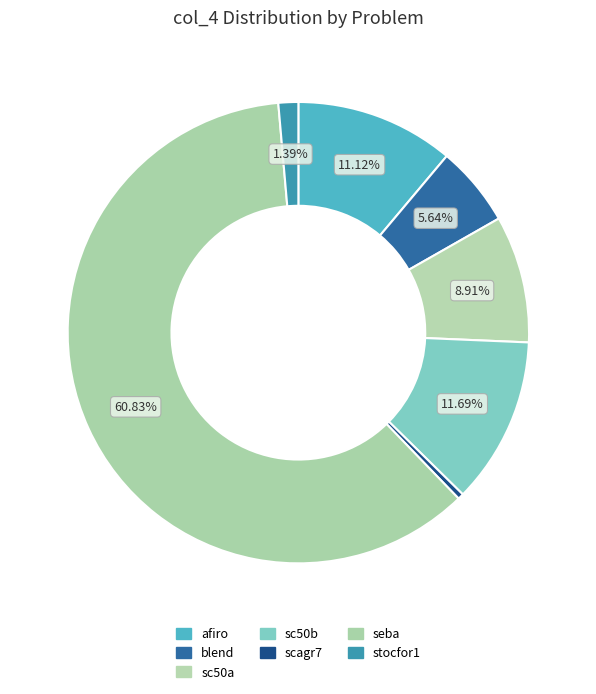

Which category accounts for the majority?

seba